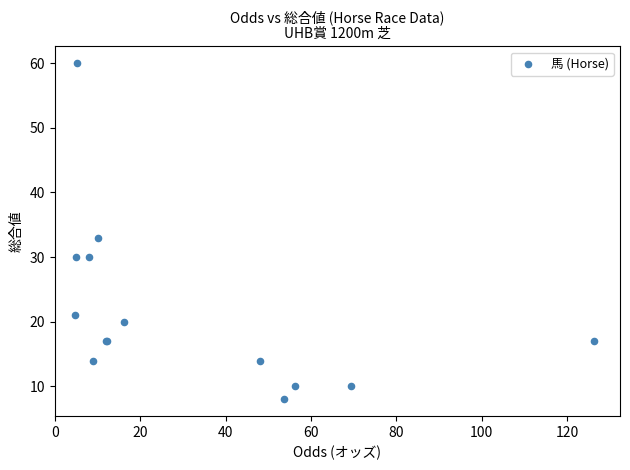

What Y value in the scatter plot is closest to 34?

33